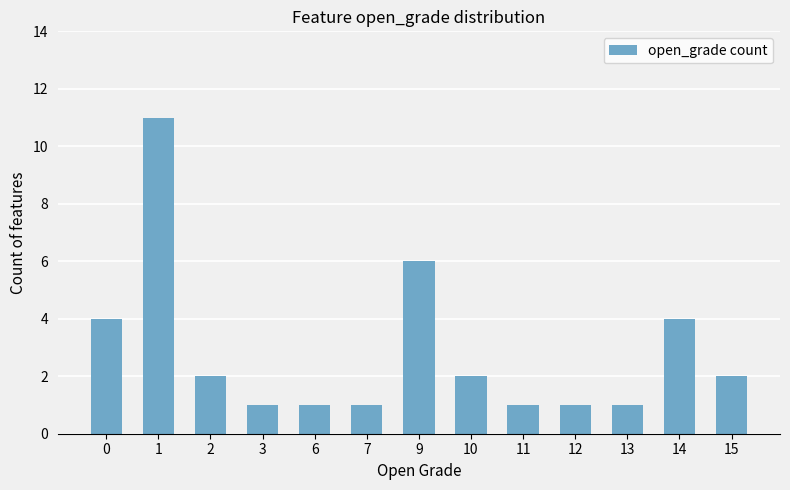

At which category does the chart reach its peak across all series?

1